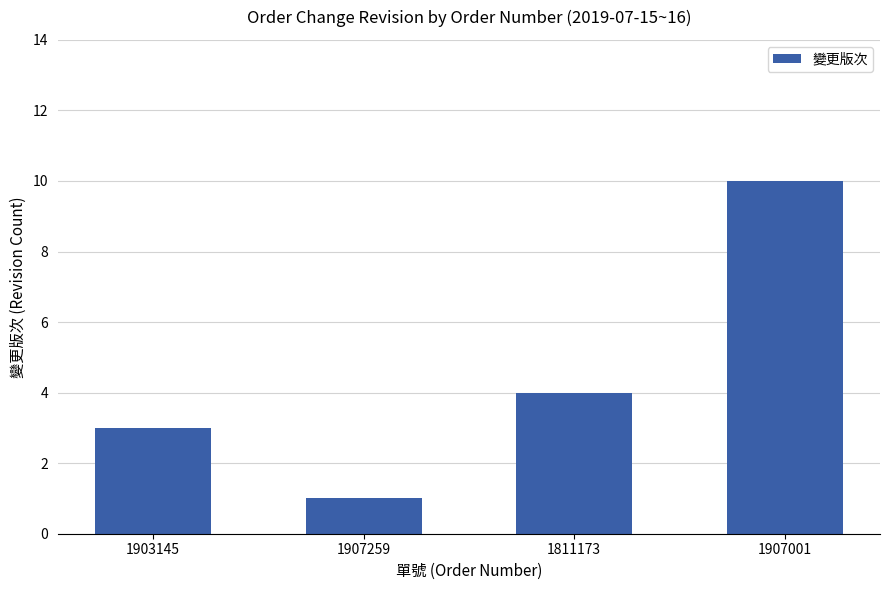

List the labels in order of value, largest first.

1907001, 1811173, 1903145, 1907259